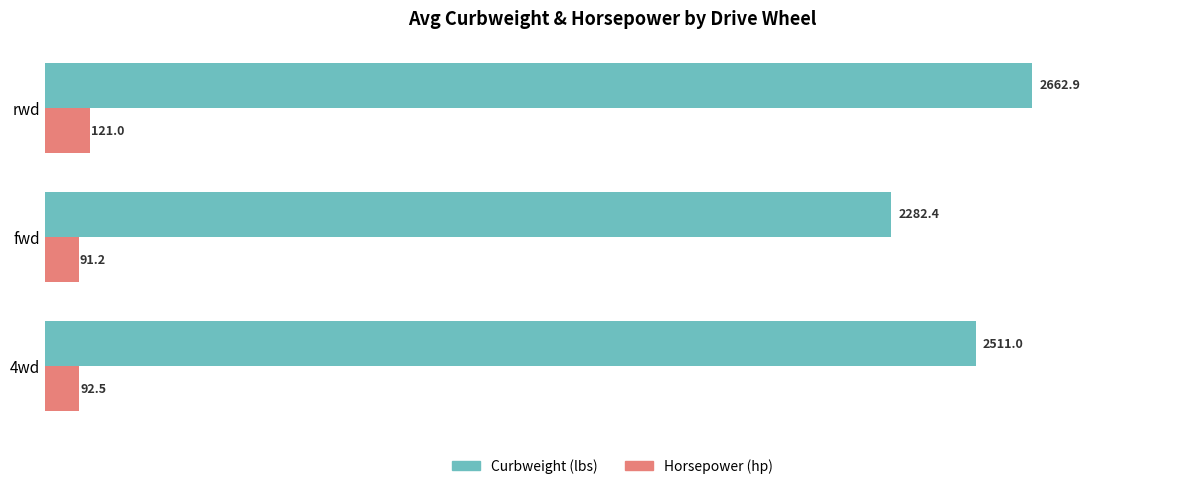

Is it true that Curbweight (lbs) equals 1500.6 at 4wd?

False